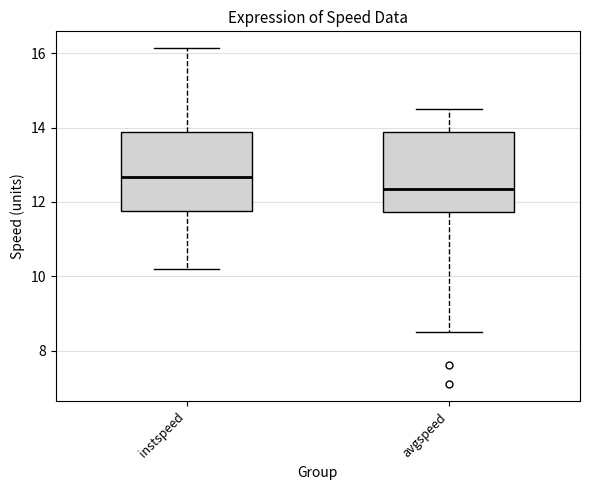

Reading left to right, read every box against the y-axis: the position of its median line, the range the box covers, and the ends of its whiskers. The values are not printed on the chart, so give them approximately, as read against the axis.

instspeed: median 12.6, box 11.8 to 13.8, whiskers 10.2 to 16.2
avgspeed: median 12.4, box 11.8 to 13.8, whiskers 8.4 to 14.6